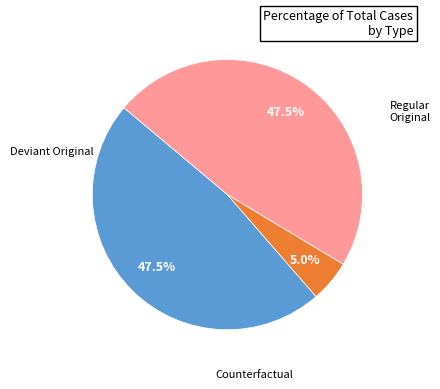

Is there any slice that represents more than half of the pie?

No